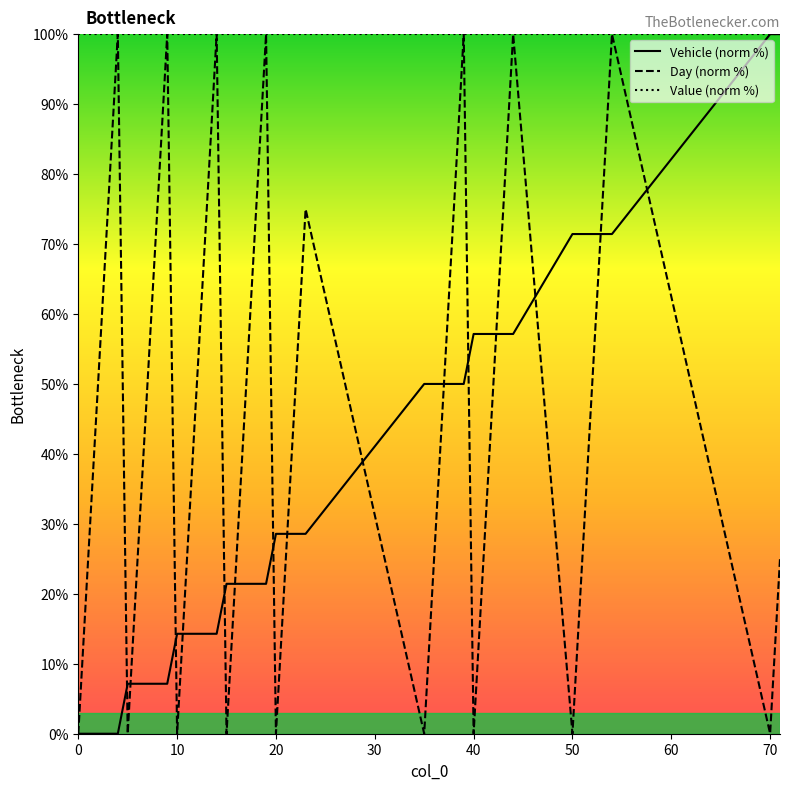

True or false: Value (norm %) has a value of 176.1 at 10.

False